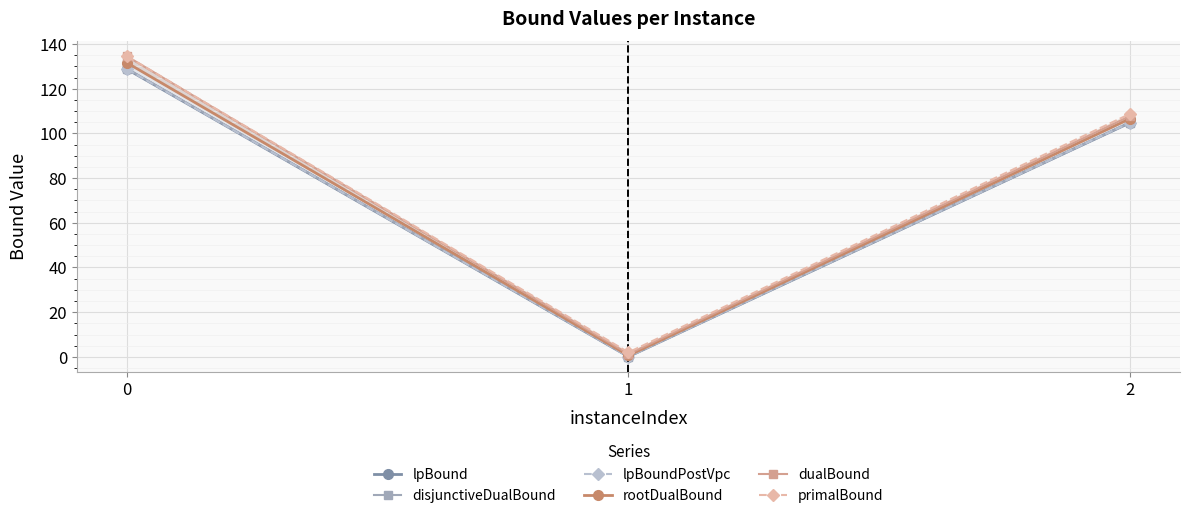

What is the spread (max minus min) of values at 1?

1.9